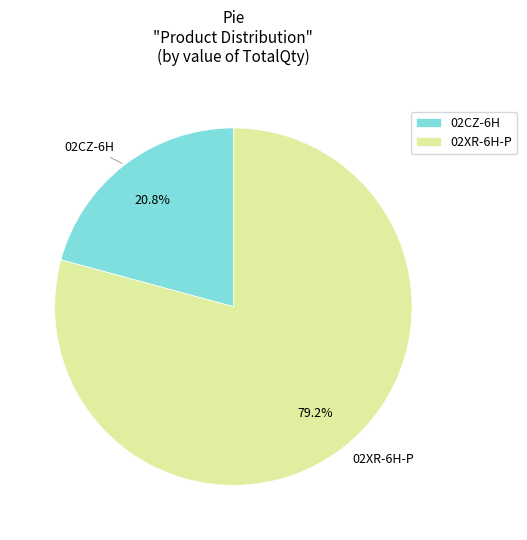

What percentage is NOT represented by 02CZ-6H?

79.2%